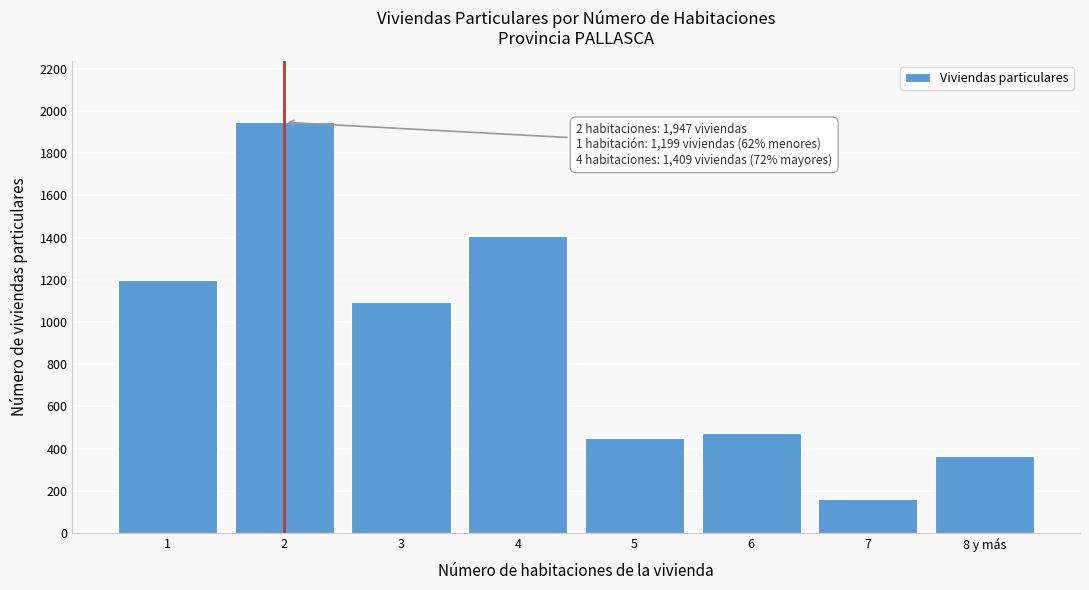

Reading left to right, list all the values displayed in this chart.

1=1199	2=1947	3=1094	4=1409	5=450	6=475	7=162	8 y más=367